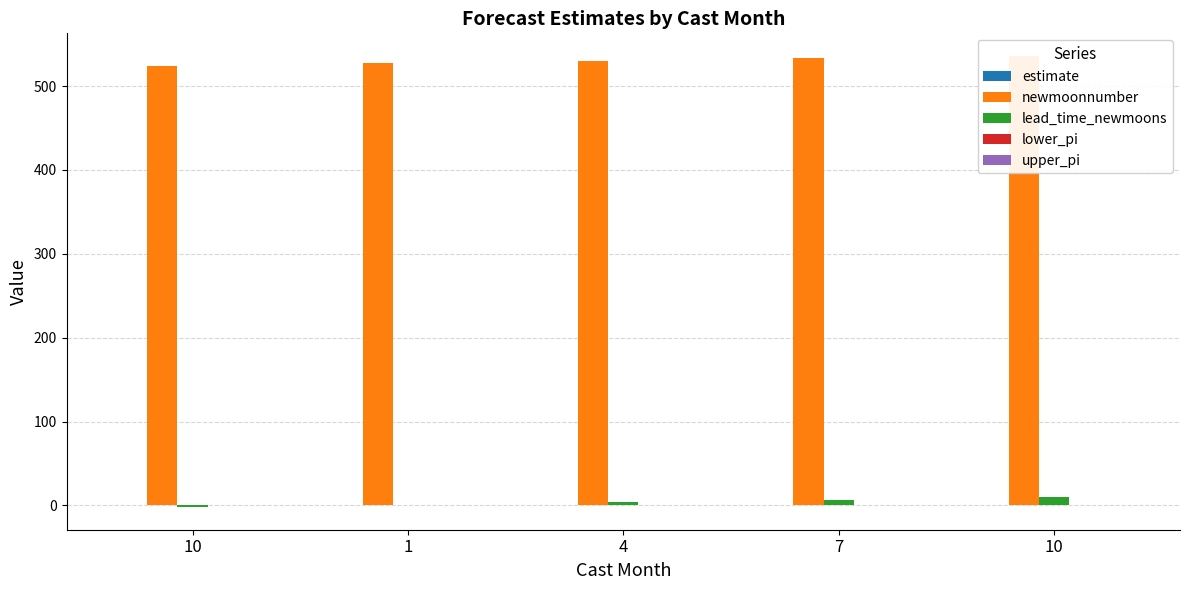

True or false: lead_time_newmoons has a value of 1.0 at 1.

True